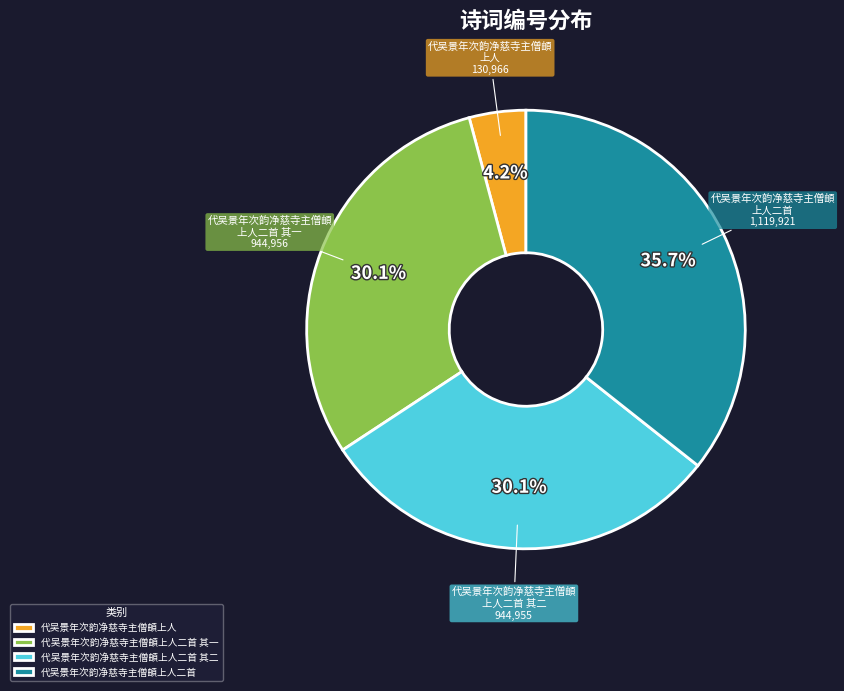

To the nearest percent, what portion does 代吴景年次韵净慈寺主僧頔上人二首 其一 represent?

30%